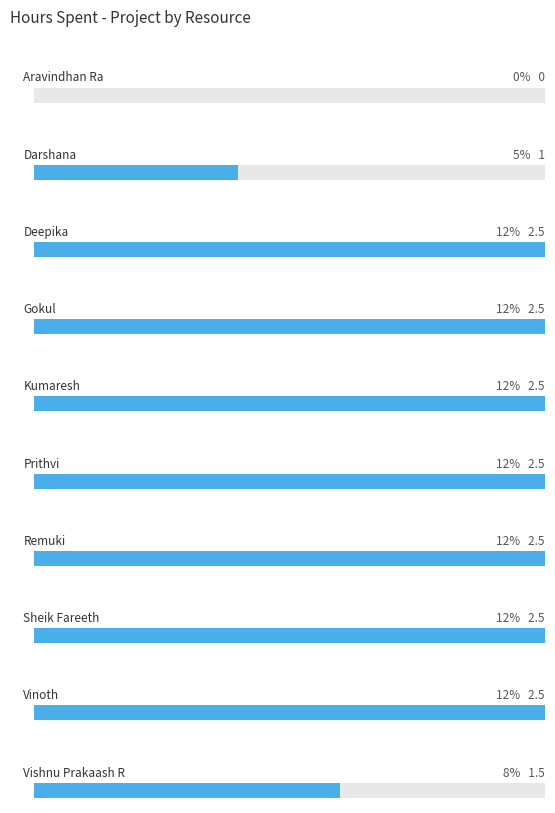

Between Deepika and Aravindhan Ra, which is larger?

Deepika